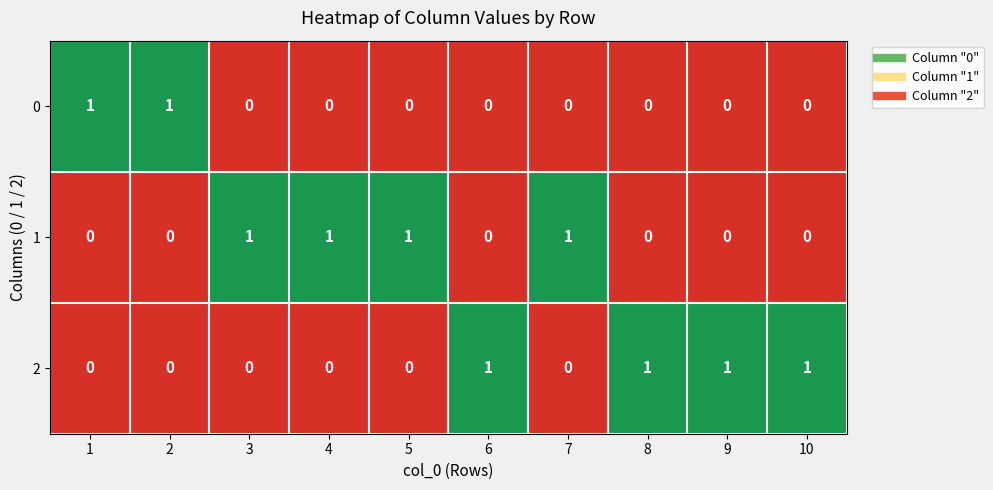

At how many categories does at least one series exceed 0?

10